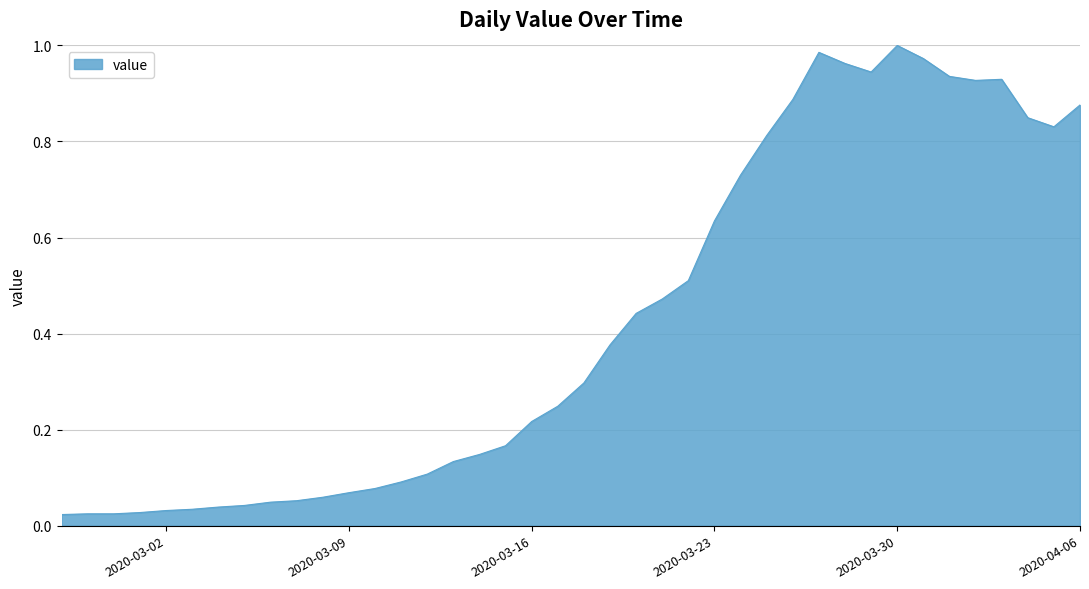

Rank the categories by value from highest to lowest.

2020-03-30, 2020-03-27, 2020-03-31, 2020-03-28, 2020-03-29, 2020-04-01, 2020-04-03, 2020-04-02, 2020-03-26, 2020-04-06, 2020-04-04, 2020-04-05, 2020-03-25, 2020-03-24, 2020-03-23, 2020-03-22, 2020-03-21, 2020-03-20, 2020-03-19, 2020-03-18, 2020-03-17, 2020-03-16, 2020-03-15, 2020-03-14, 2020-03-13, 2020-03-12, 2020-03-11, 2020-03-10, 2020-03-09, 2020-03-08, 2020-03-07, 2020-03-06, 2020-03-05, 2020-03-04, 2020-03-03, 2020-03-02, 2020-03-01, 2020-02-28, 2020-02-29, 2020-02-27